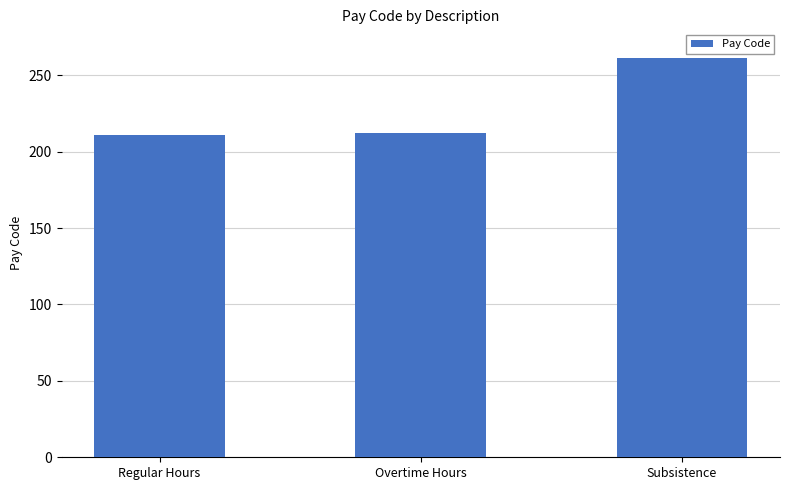

Is it true that the value at Subsistence is 261?

True